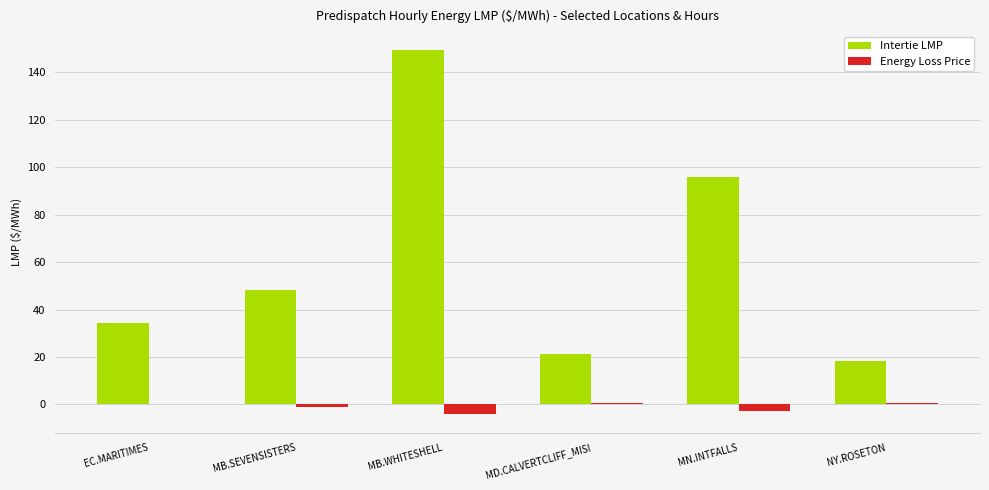

Is it true that Intertie LMP equals 149.6 at MB.WHITESHELL?

True